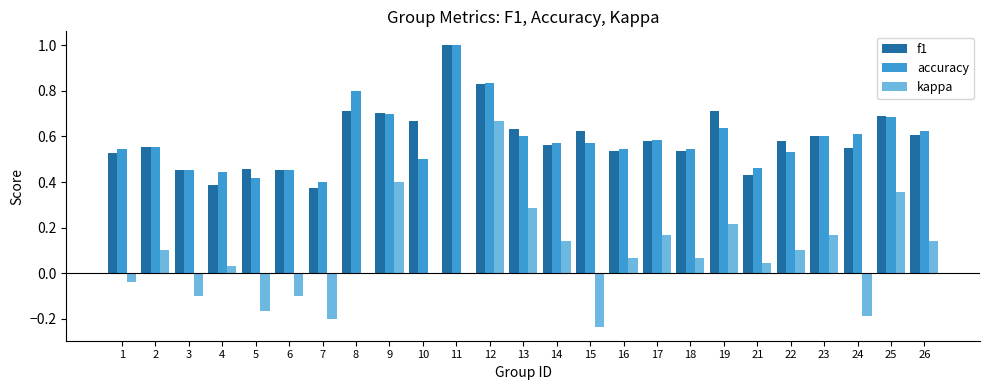

What is the sum of the f1 values at 25 and 21?

1.1